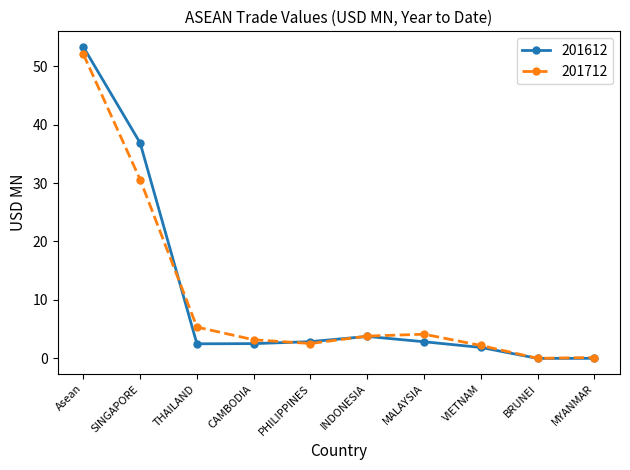

How many interior local peaks does the 201712 series have?

1